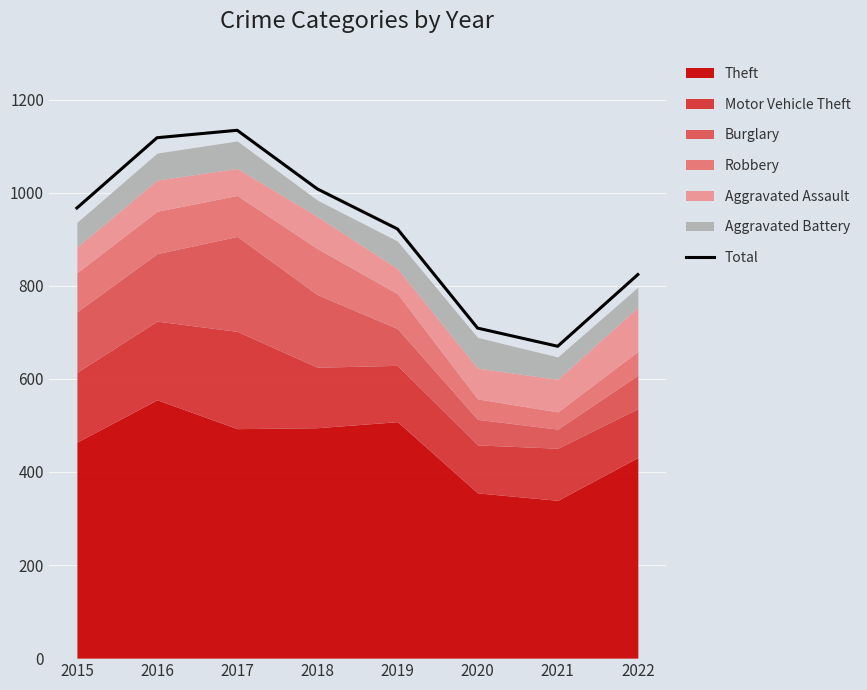

What is the smallest value displayed?

670